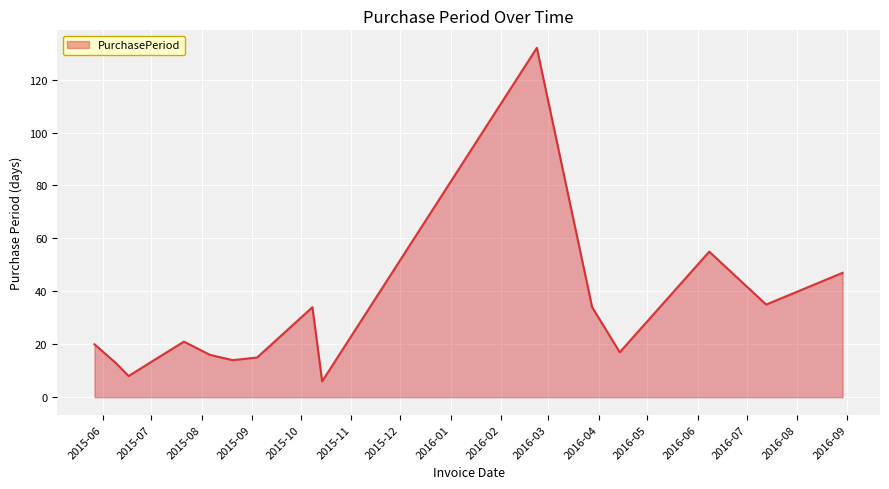

What is the difference between the maximum and minimum values?

126